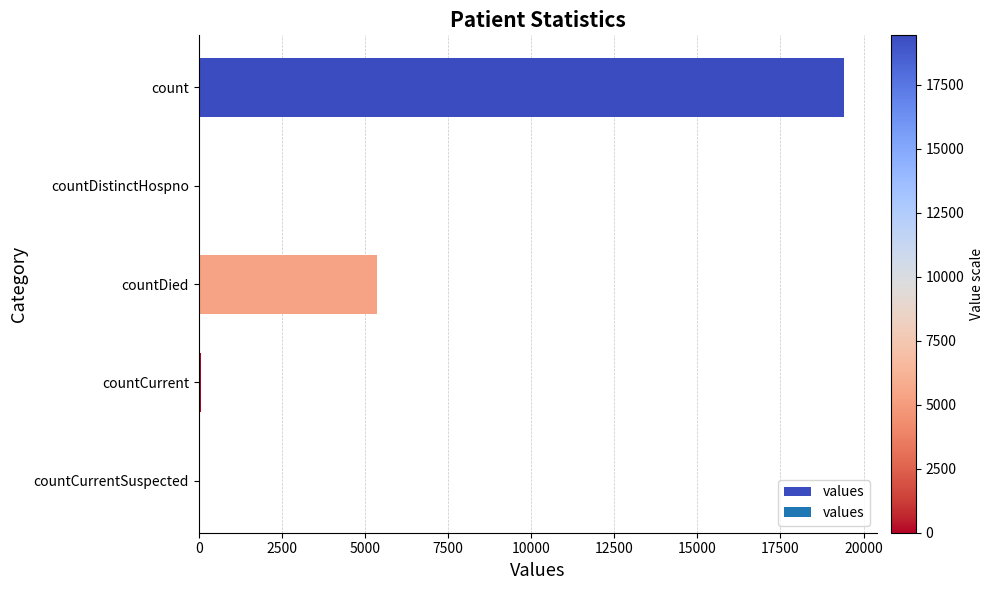

Which has a higher value, count or countCurrent?

count